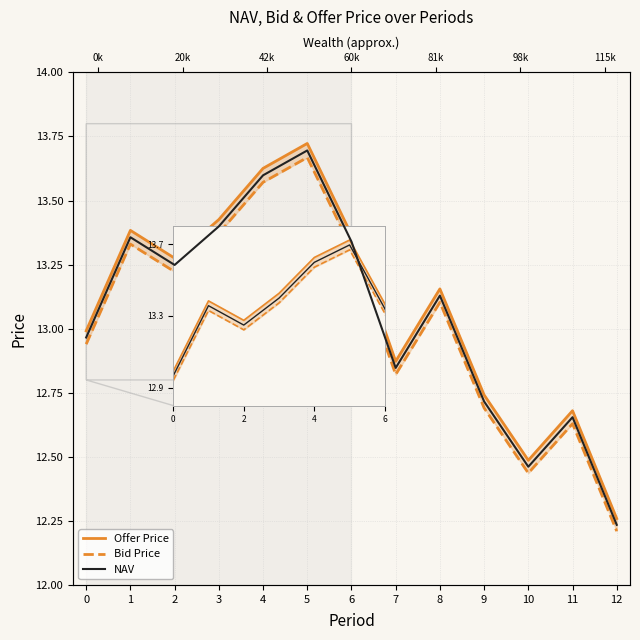

Where is the first local maximum for Offer Price?

1